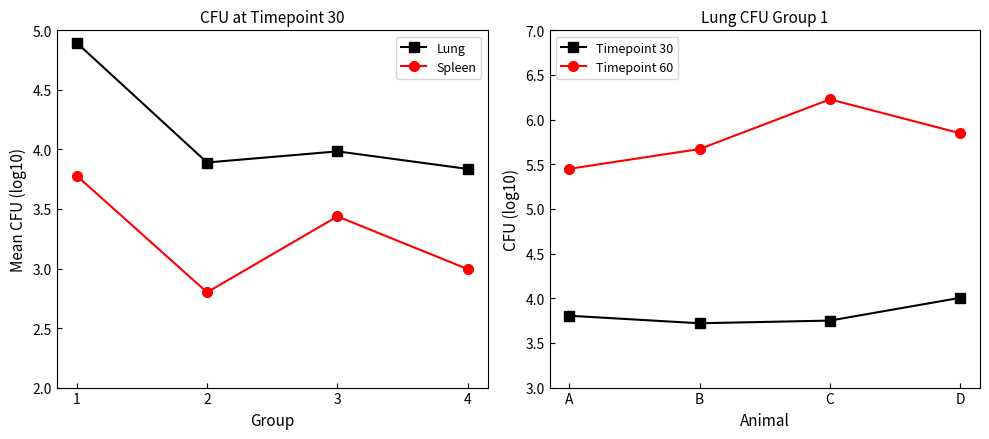

What is the sum of all Timepoint 30 values?

15.3